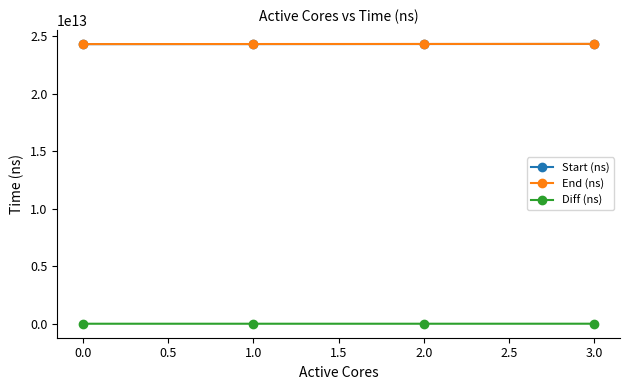

True or false: Diff (ns) and End (ns) intersect in this chart.

False